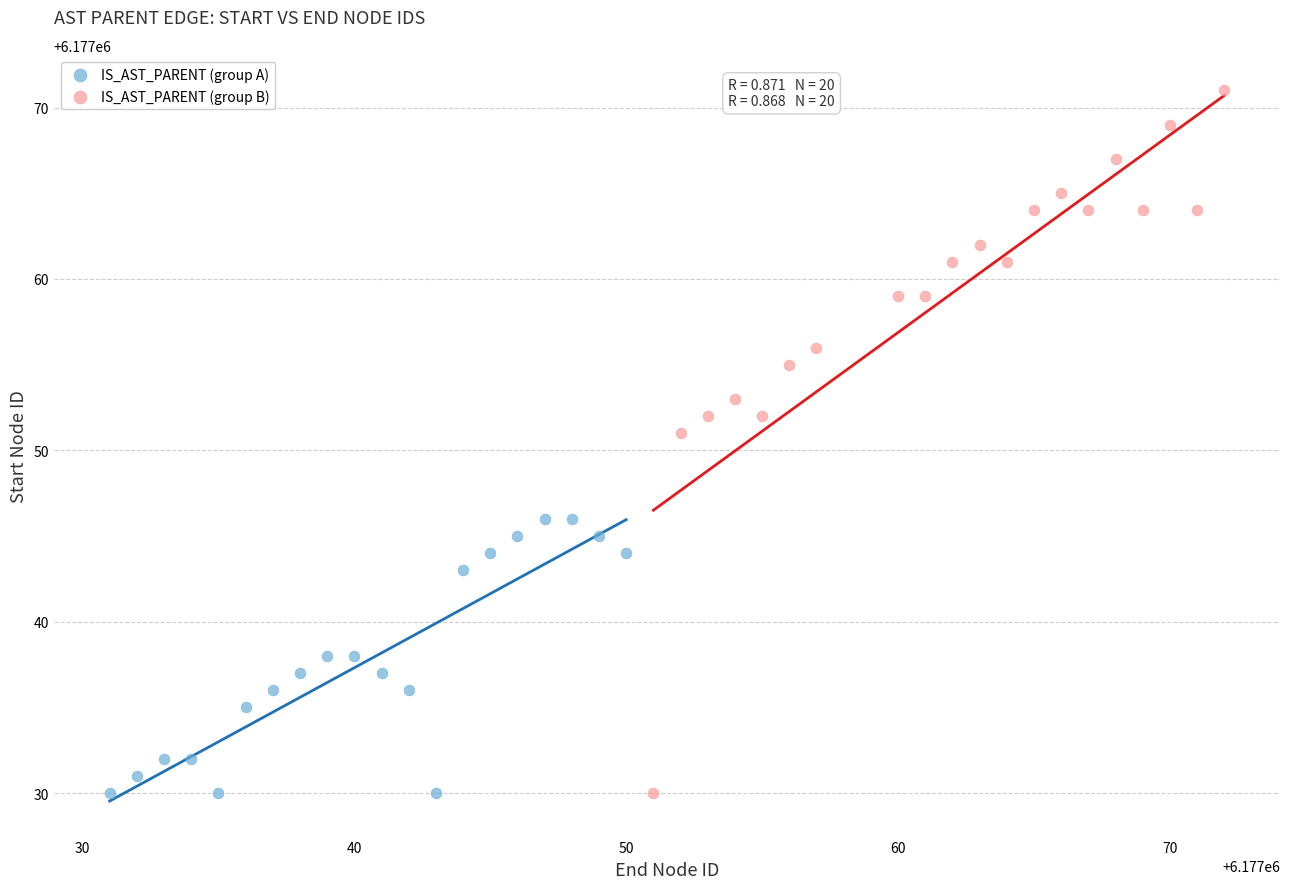

Which series has the widest spread of Y values?

IS_AST_PARENT (group B)